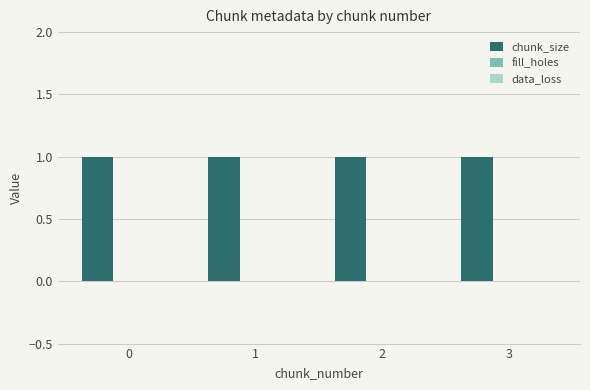

The fill_holes series shows 0 at 1. True or false?

True